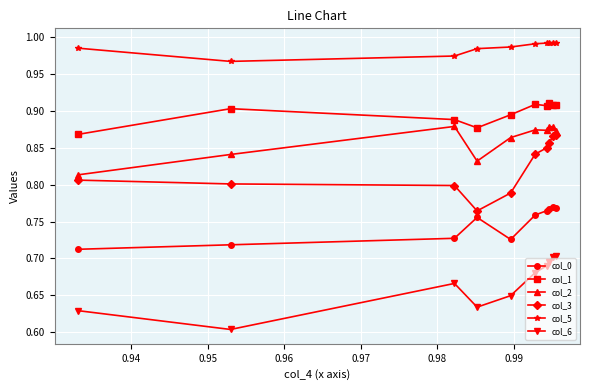

True or false: col_1 has more than 1 points higher than both neighbors.

True